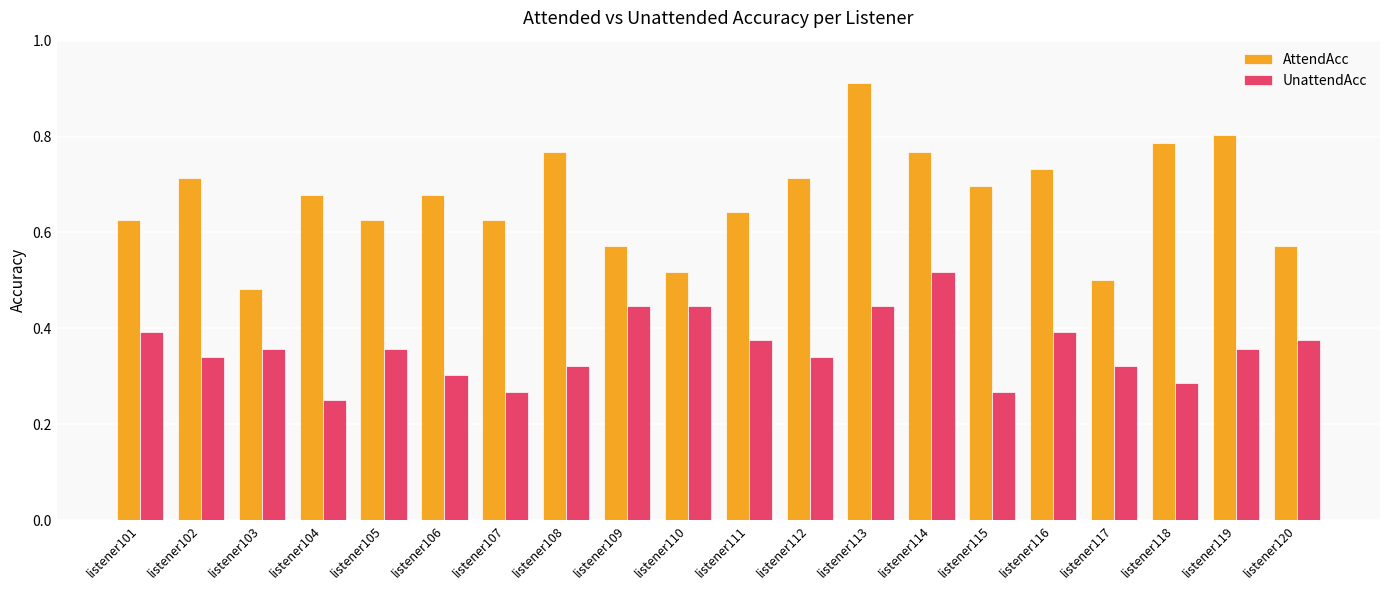

Between listener104 and listener111, which series saw the biggest shift?

UnattendAcc